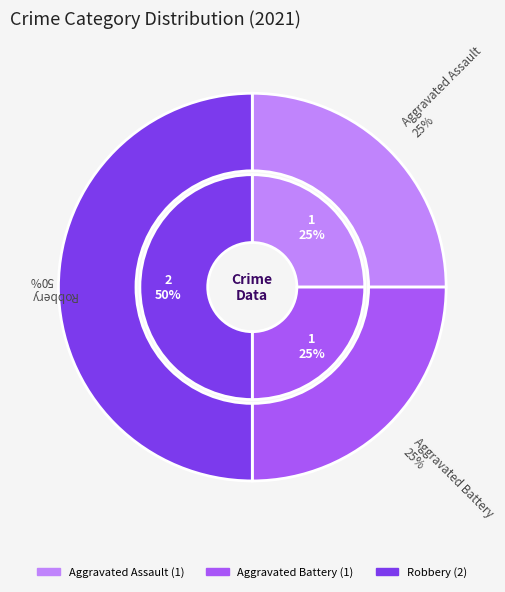

The Aggravated Assault slice represents 35% of the pie. True or false?

False